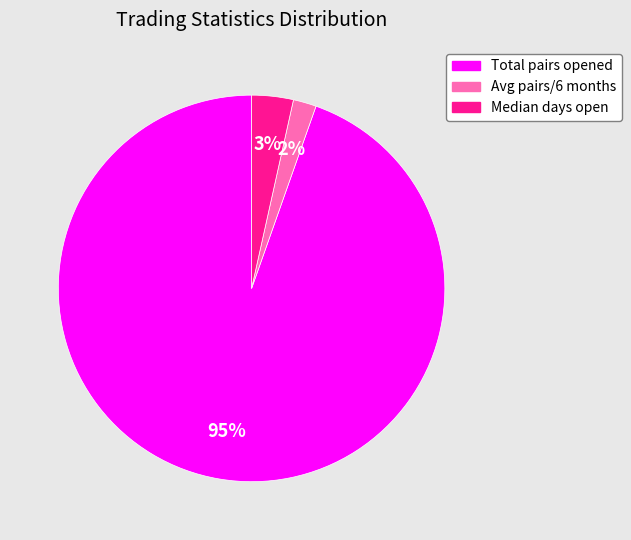

To the nearest percent, what is the average slice percentage?

33%